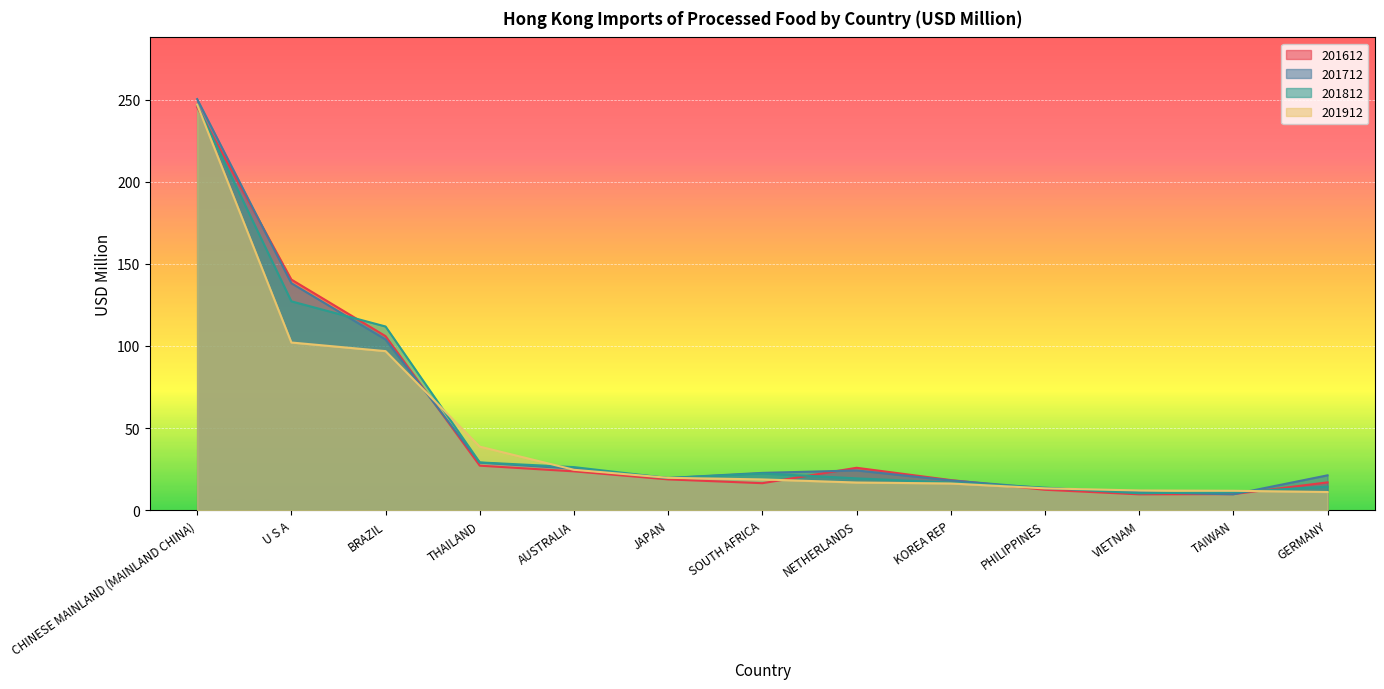

Which series changed the most between SOUTH AFRICA and NETHERLANDS?

201612